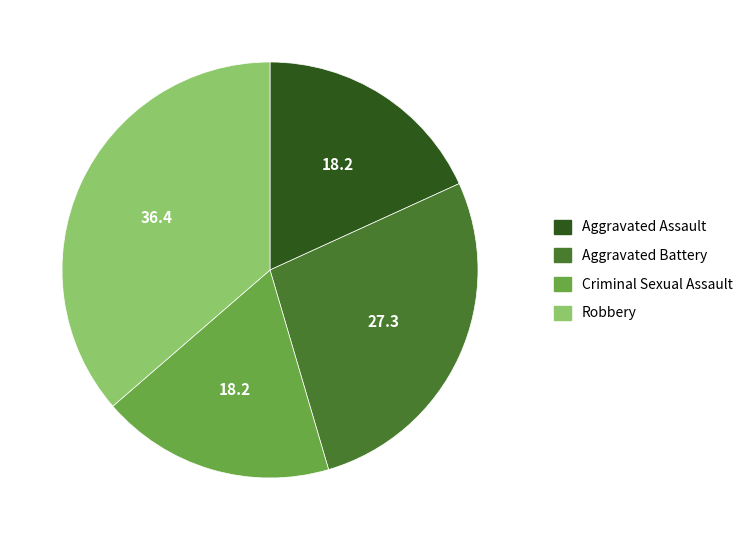

Between Robbery and Aggravated Assault, which is larger?

Robbery